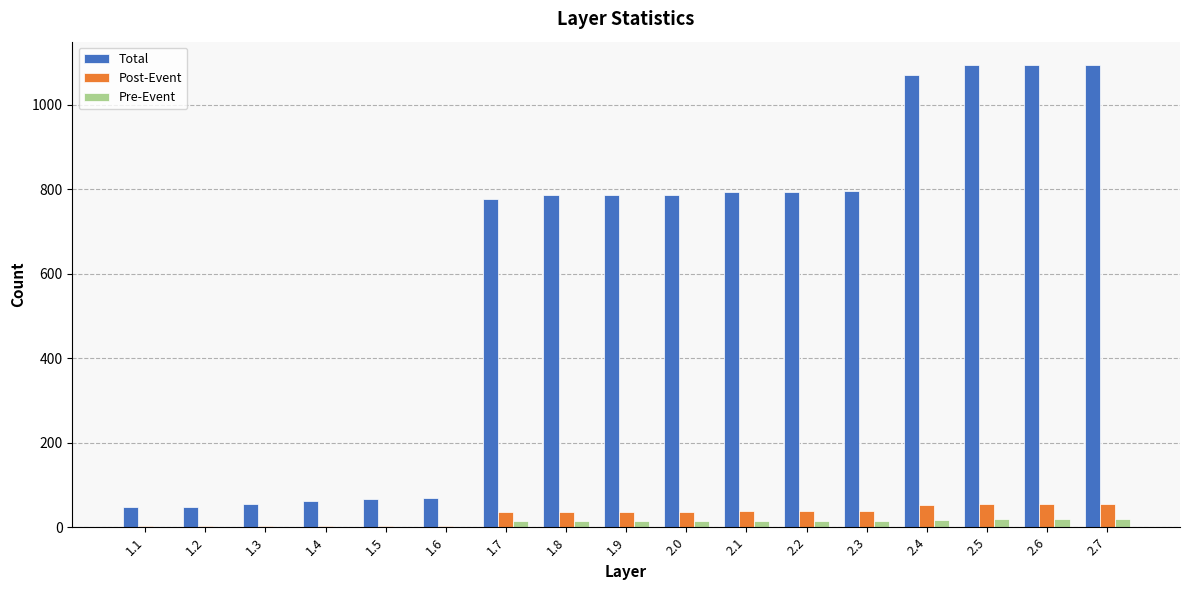

What is the greatest value displayed?

1094